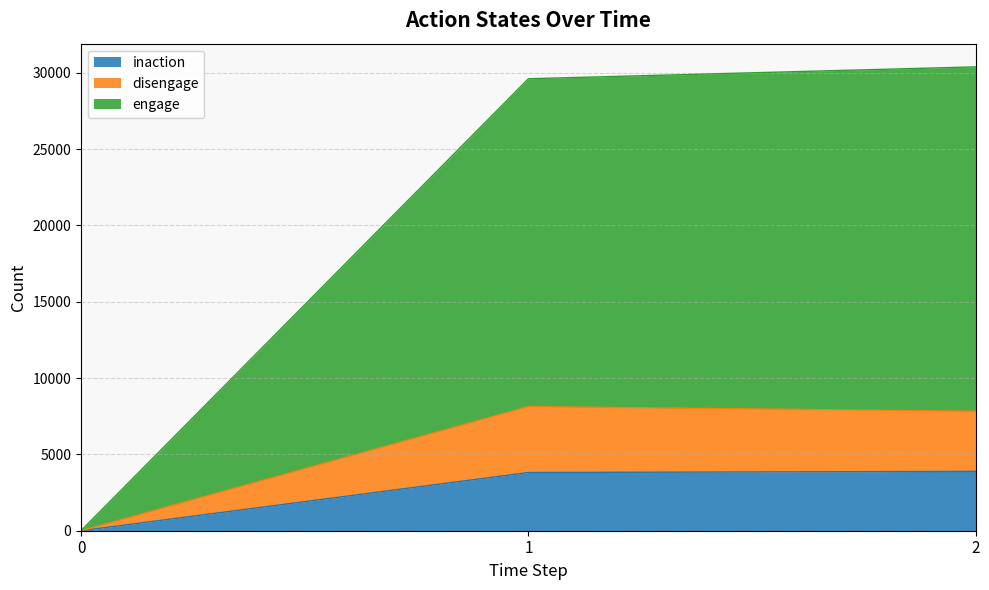

What is the maximum value for inaction?

3888